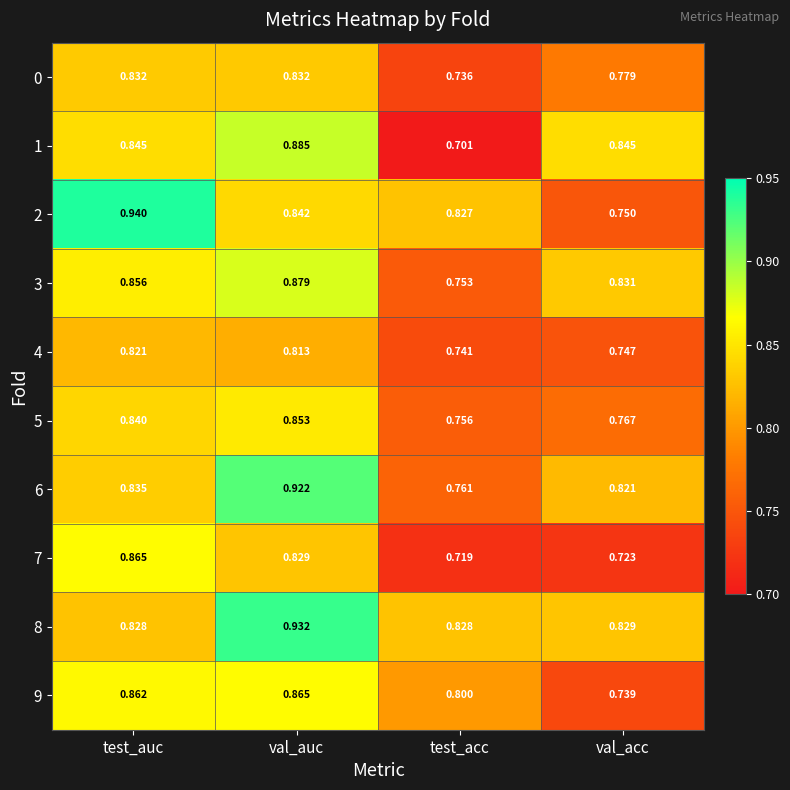

Which series has the largest range (max minus min)?

2